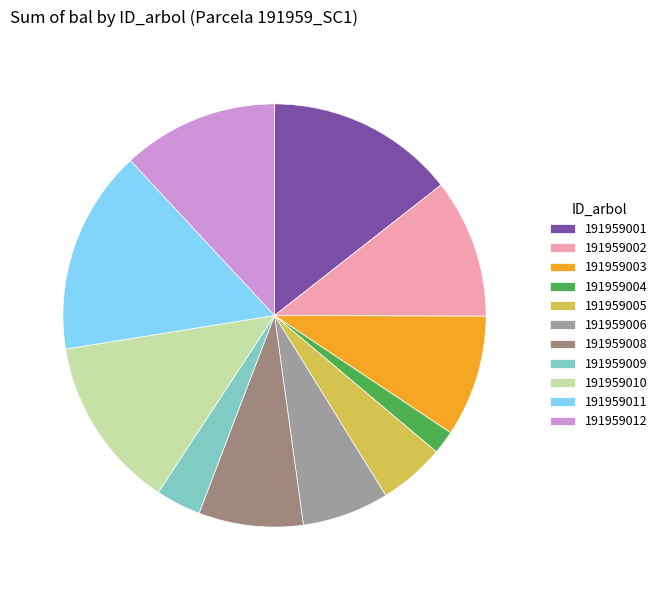

Count the number of slices in the pie.

11